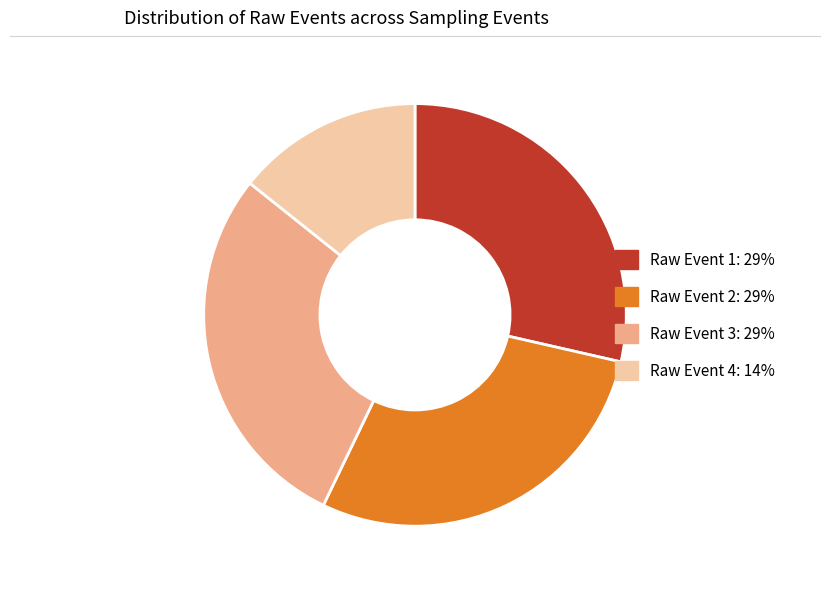

Is it true that Raw Event 4: 14% is 14% of the pie?

True